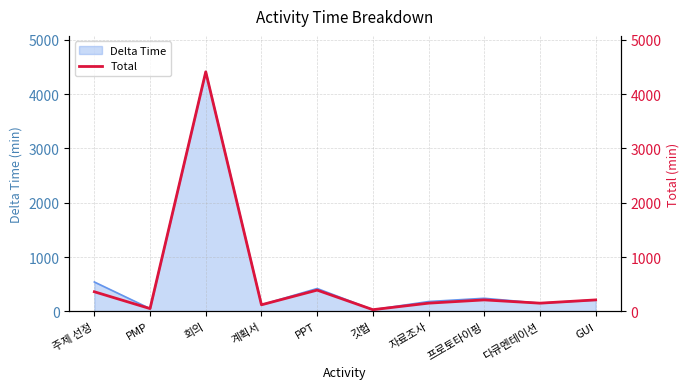

Does the chart display data point markers on the line(s)?

No